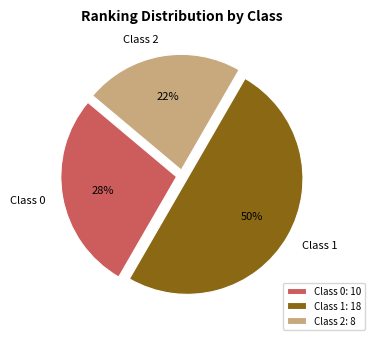

Approximately how many times larger is the value at Class 1 compared to Class 2?

2.3